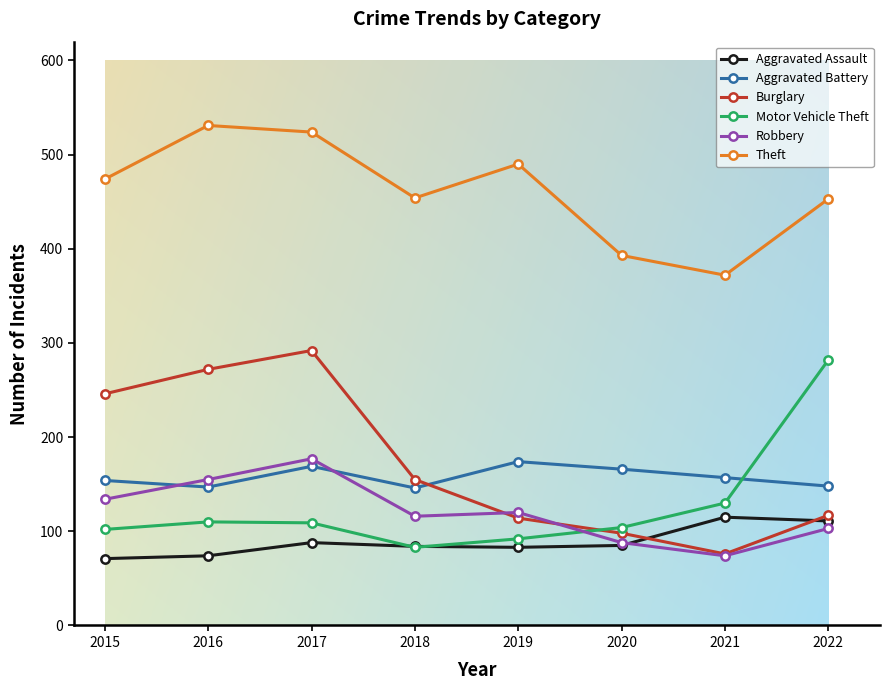

What is the spread (max minus min) of values at 2017?

436